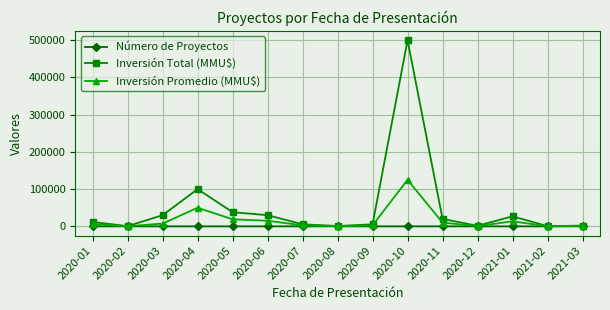

How many values in the Inversión Total (MMU$) series are below 11710?

7